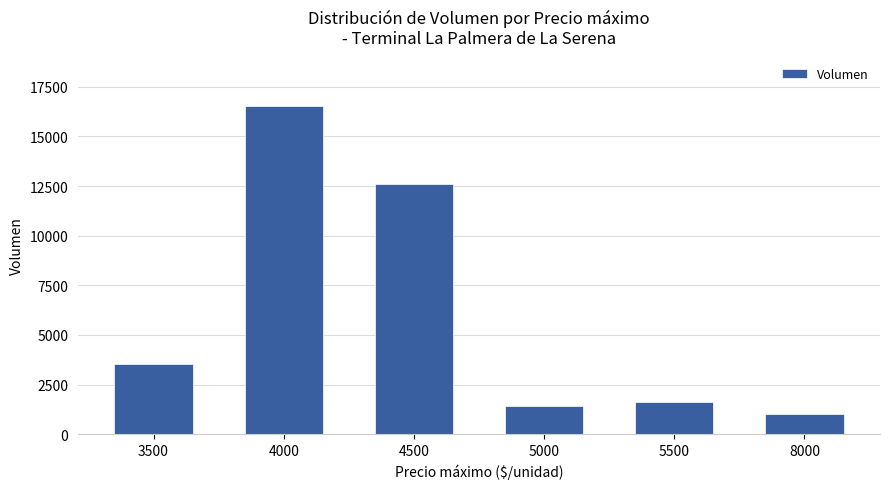

How many data points are less than 3520?

3